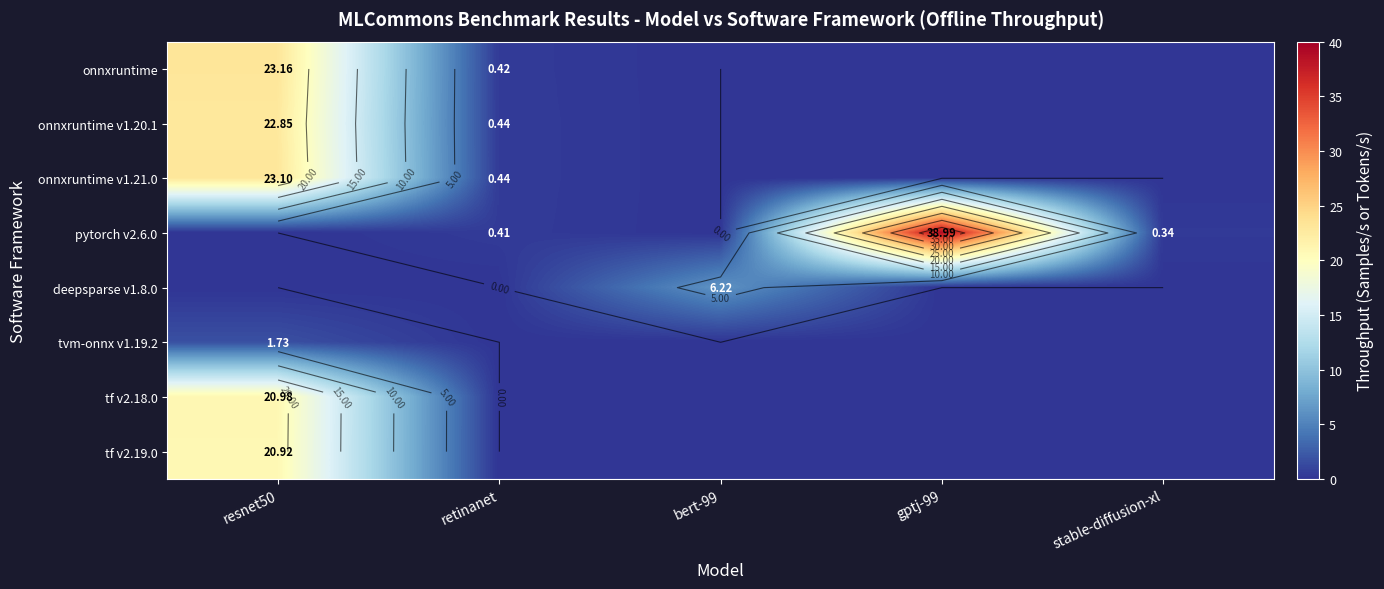

List the series in order of their peak value, lowest first.

tvm-onnx v1.19.2, deepsparse v1.8.0, tf v2.19.0, tf v2.18.0, onnxruntime v1.20.1, onnxruntime v1.21.0, onnxruntime, pytorch v2.6.0